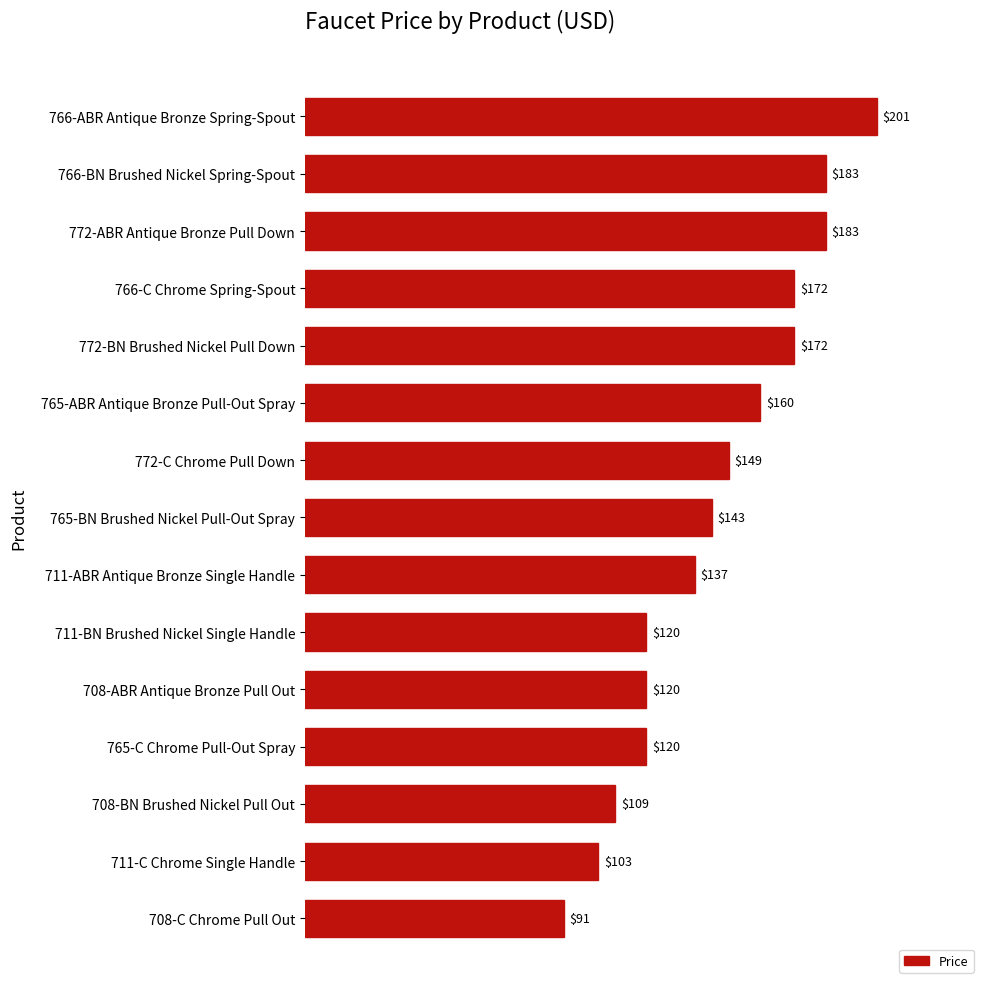

How many data points are less than 143?

7